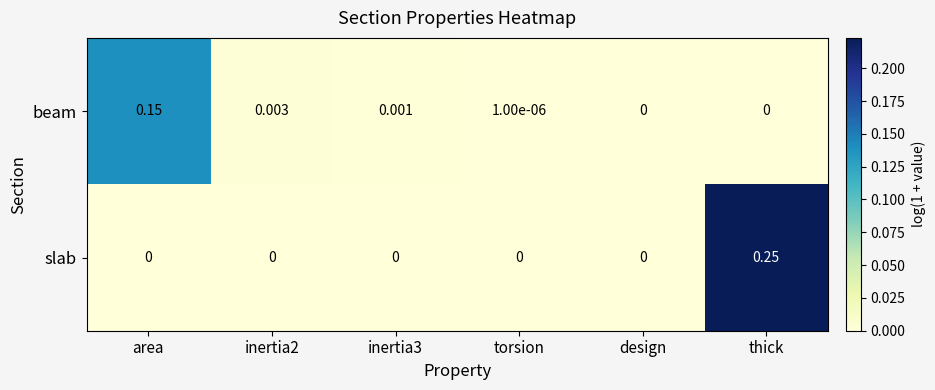

At which label does beam reach its peak?

area